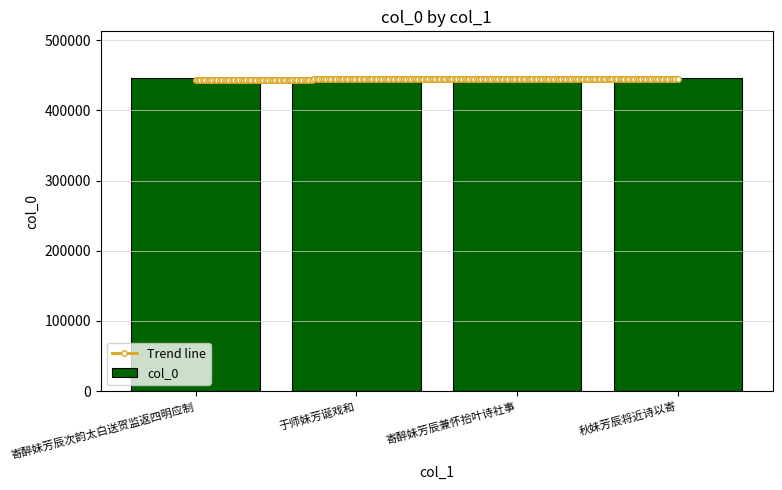

Reading left to right, extract all data points from this chart.

445573	440454	445130	445493